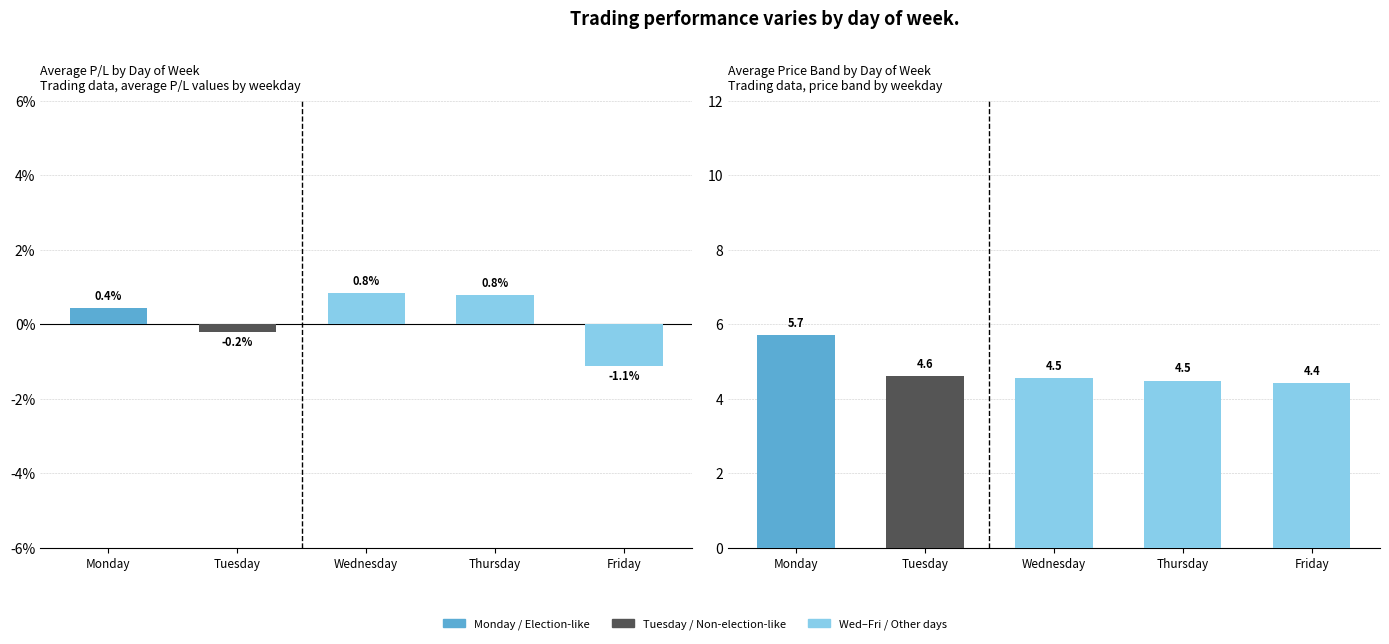

Where does the Avg P/L series first go above 0?

Monday